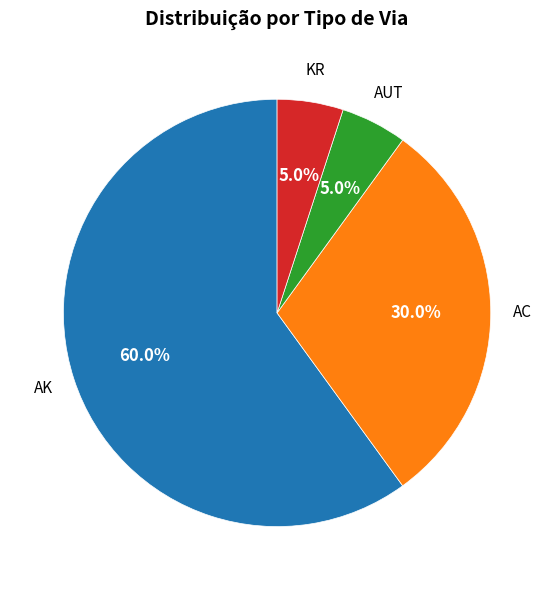

What is the largest slice in the pie chart?

AK